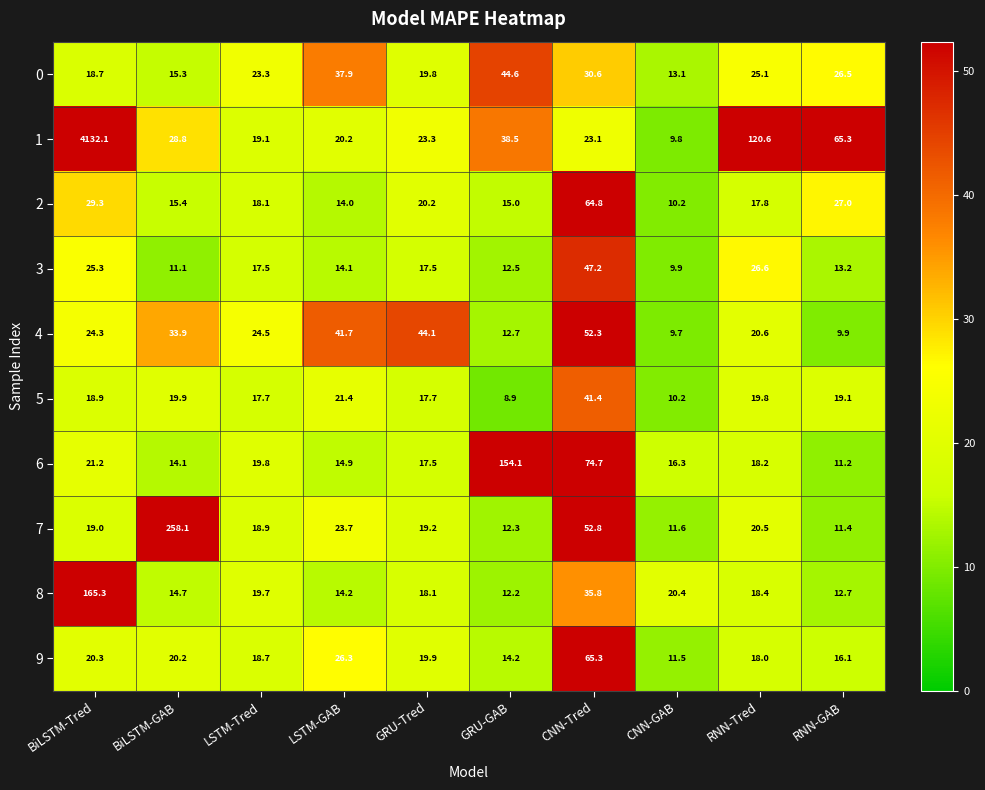

List the series in order of their peak value, highest first.

1, 7, 8, 6, 9, 2, 4, 3, 0, 5